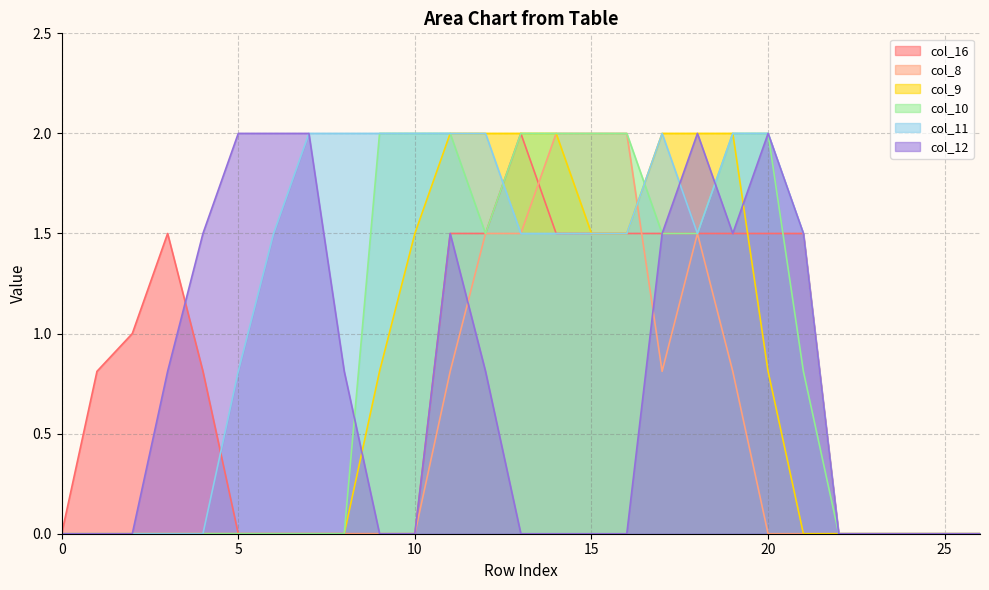

Which series has the largest total across all categories?

col_11